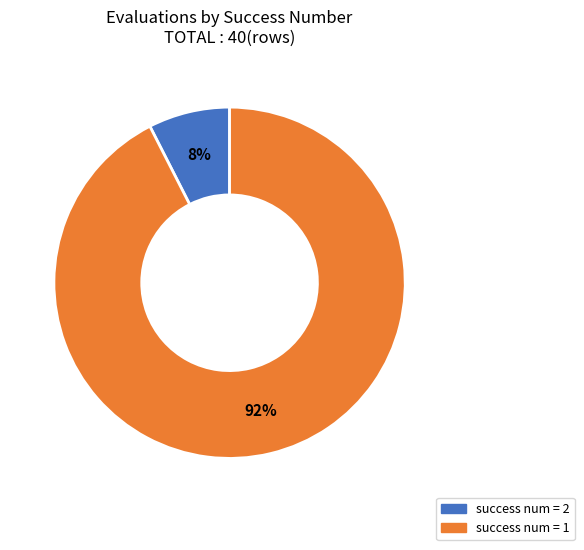

Count the number of slices in the pie.

2